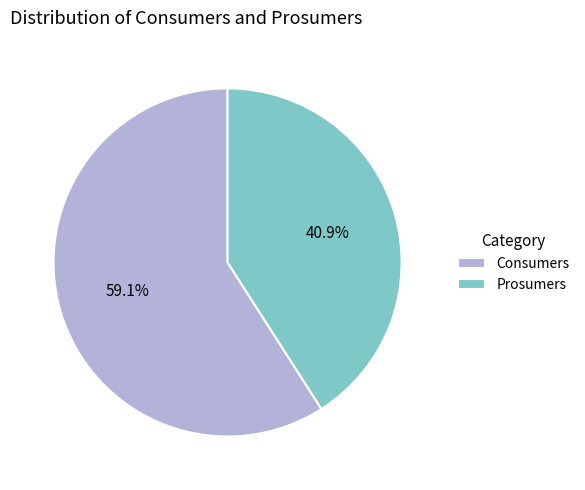

To the nearest percent, what is the average slice percentage?

50%